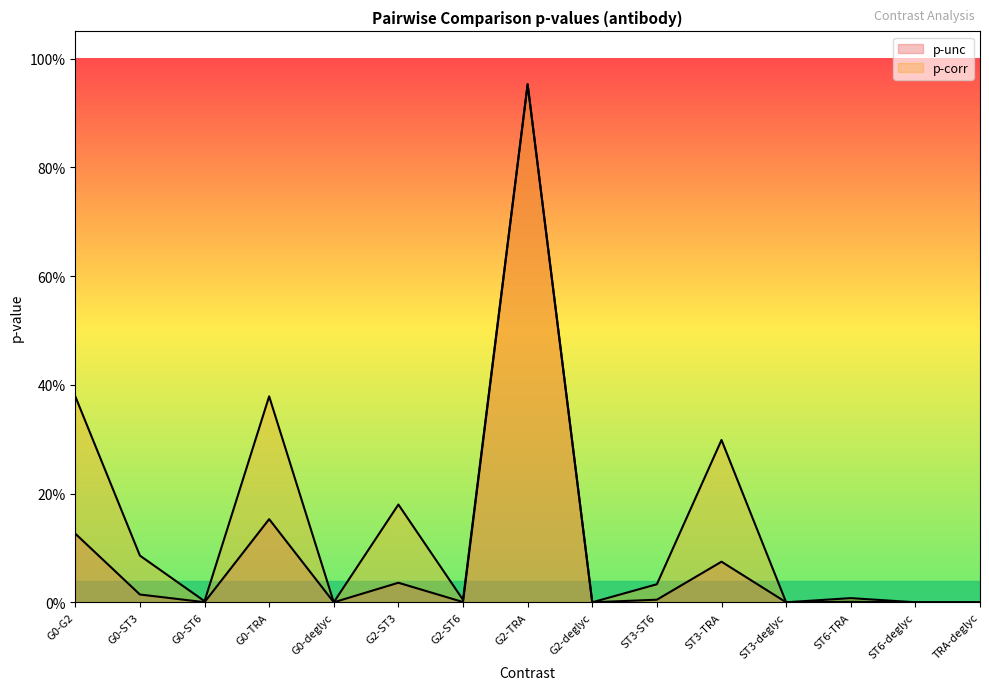

Which series has the largest range (max minus min)?

p-unc